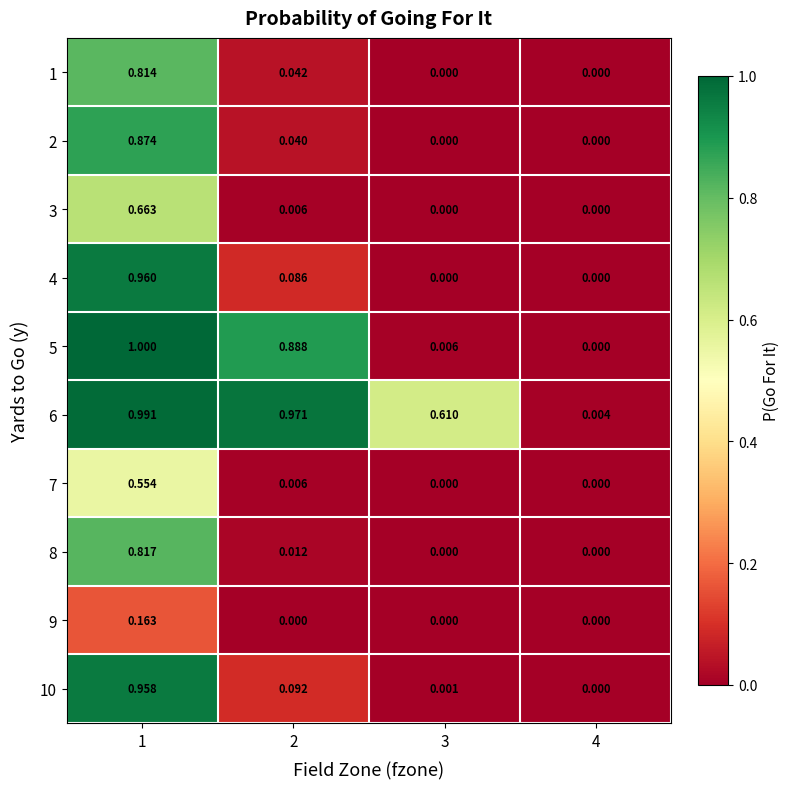

Is the value of 1 at 4 greater than the value of 5 at 2?

No